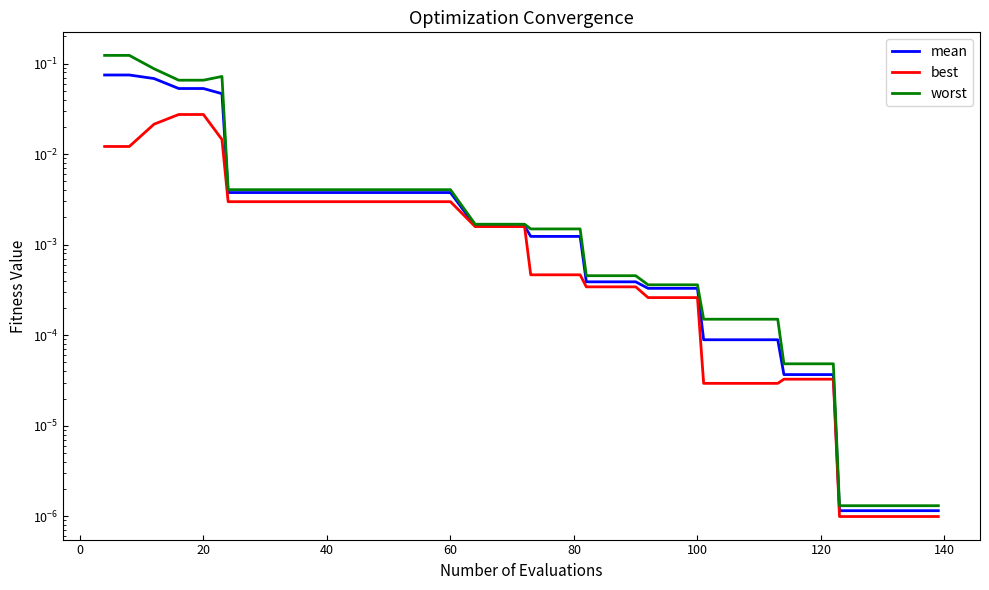

Does the chart display data point markers on the line(s)?

No